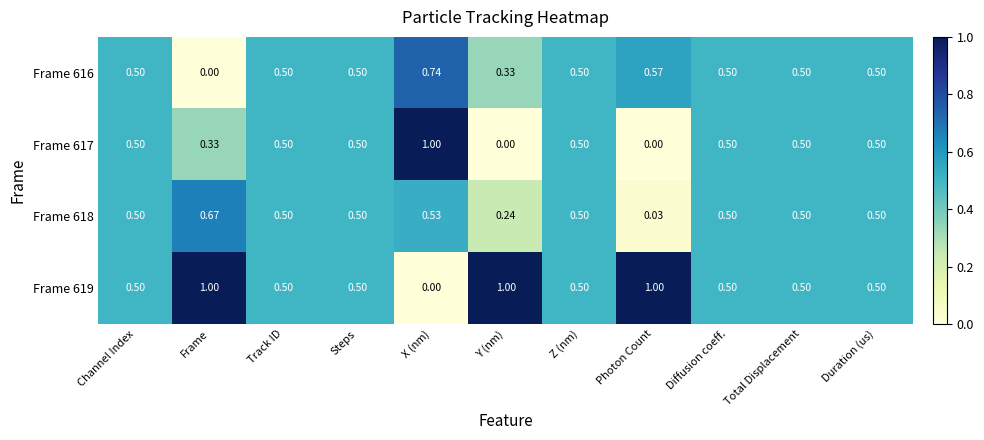

At which label does Frame 617 reach its peak?

X (nm)